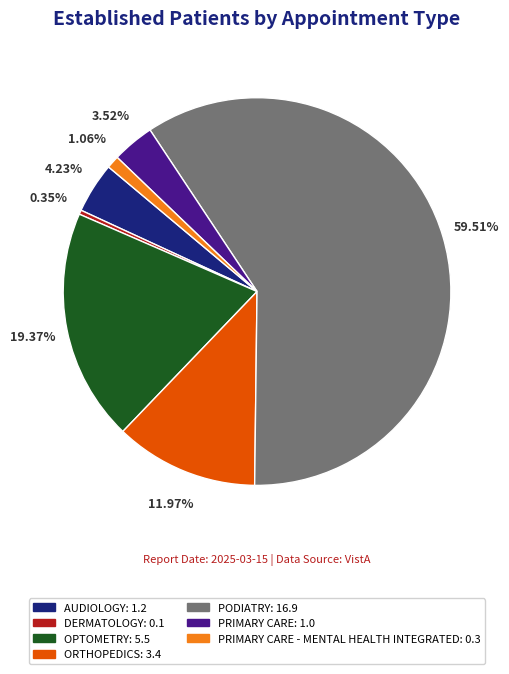

Does any single category account for the majority?

Yes